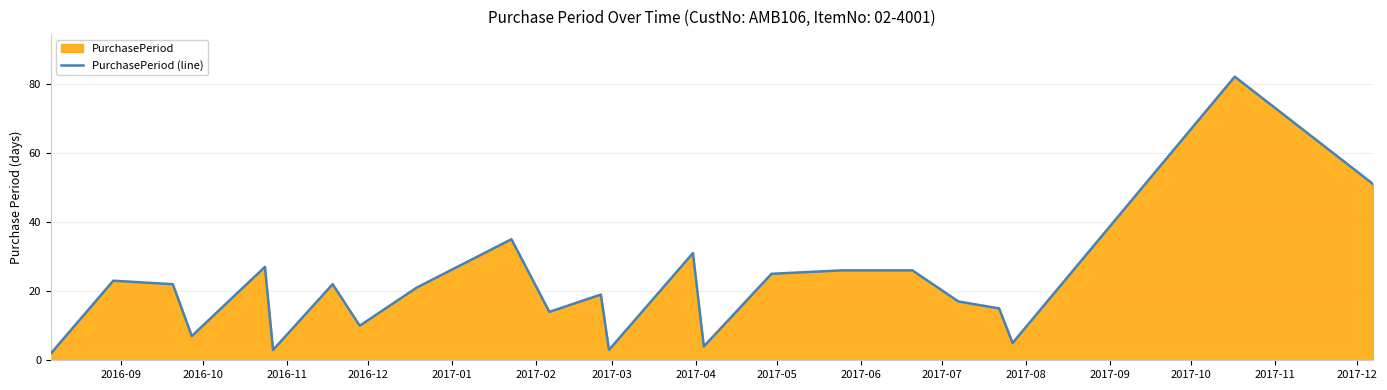

Reading right to left, extract all data points from this chart.

51	82	5	15	17	26	26	25	4	31	3	19	14	35	21	10	22	3	27	7	22	23	2